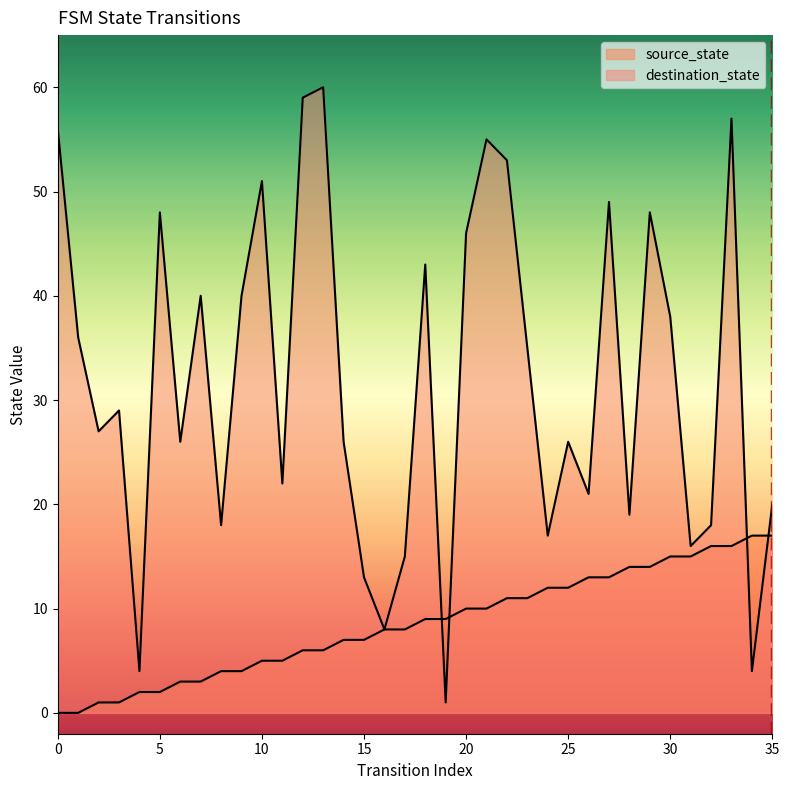

Which series changed the most between 3 and 31?

source_state